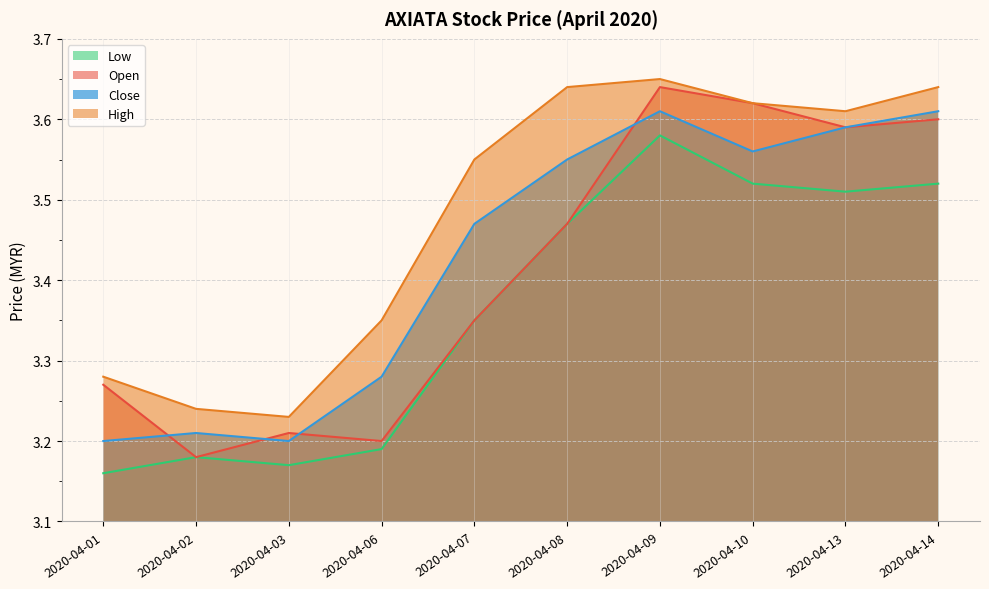

True or false: high and low intersect in this chart.

False